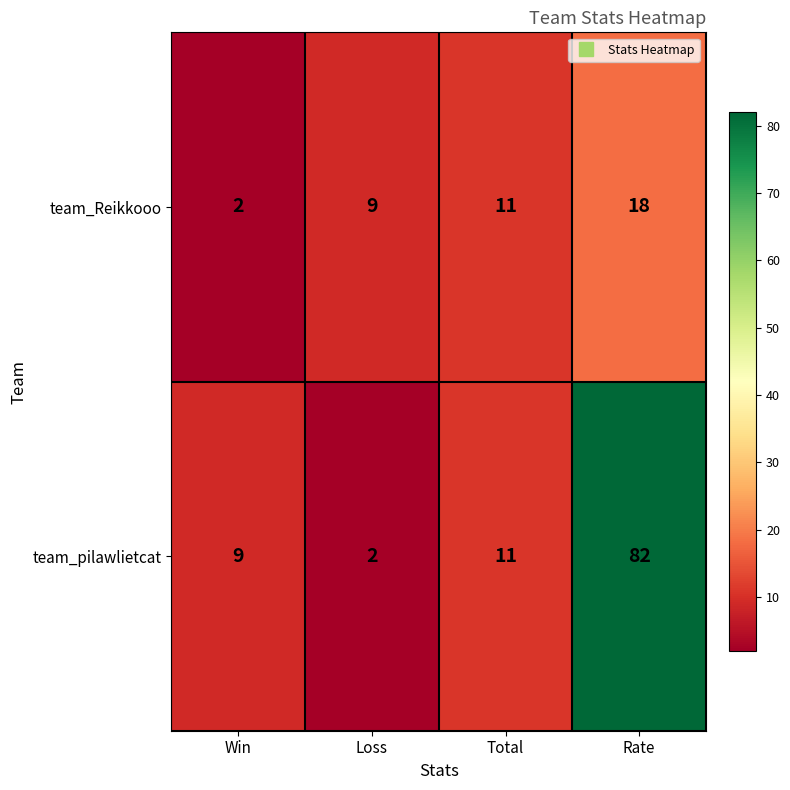

Reading left to right, list all the values displayed in this chart.

team_Reikkooo: Win=2	Loss=9	Total=11	Rate=18
team_pilawlietcat: Win=9	Loss=2	Total=11	Rate=82